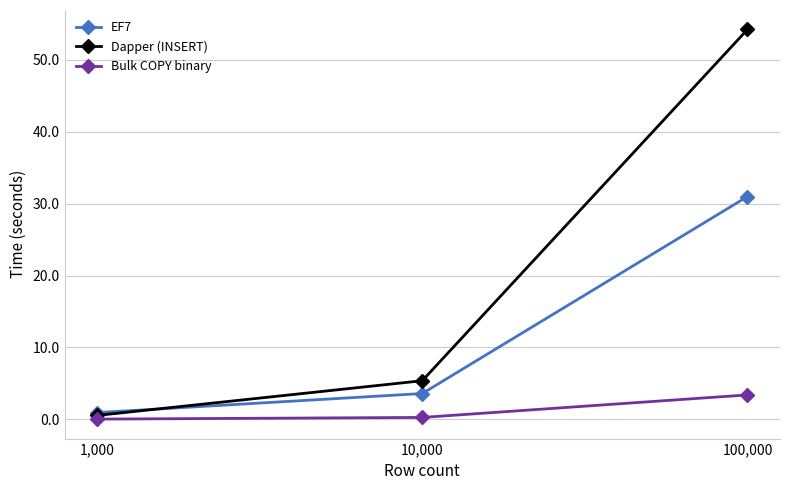

Which series has the largest range (max minus min)?

Dapper (INSERT)